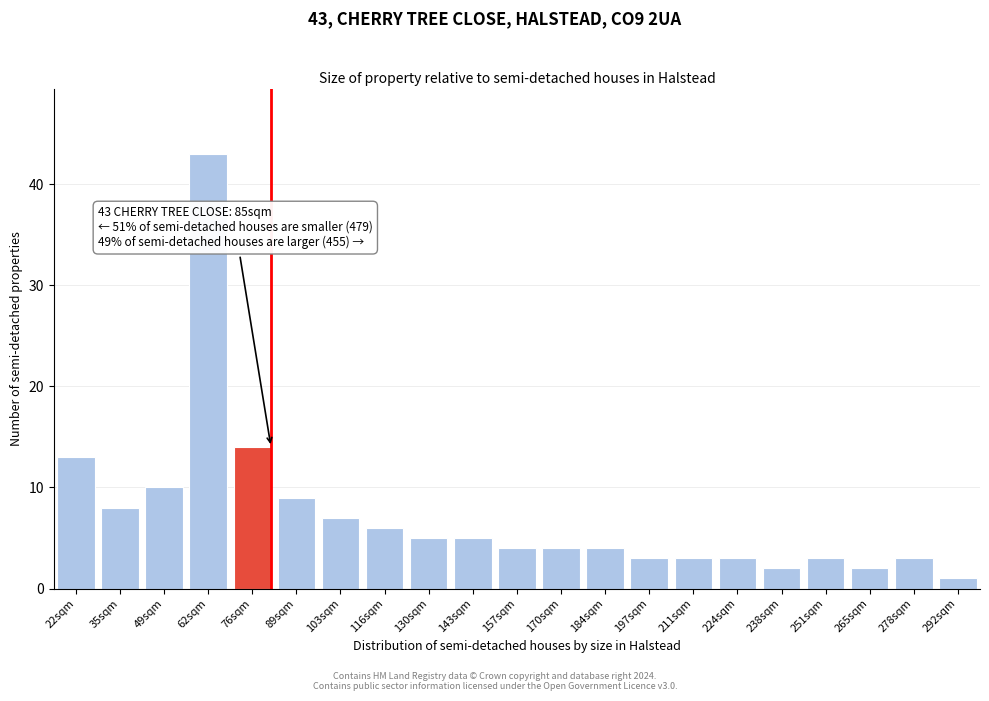

Reading left to right, extract all data points from this chart.

13	8	10	43	14	9	7	6	5	5	4	4	4	3	3	3	2	3	2	3	1